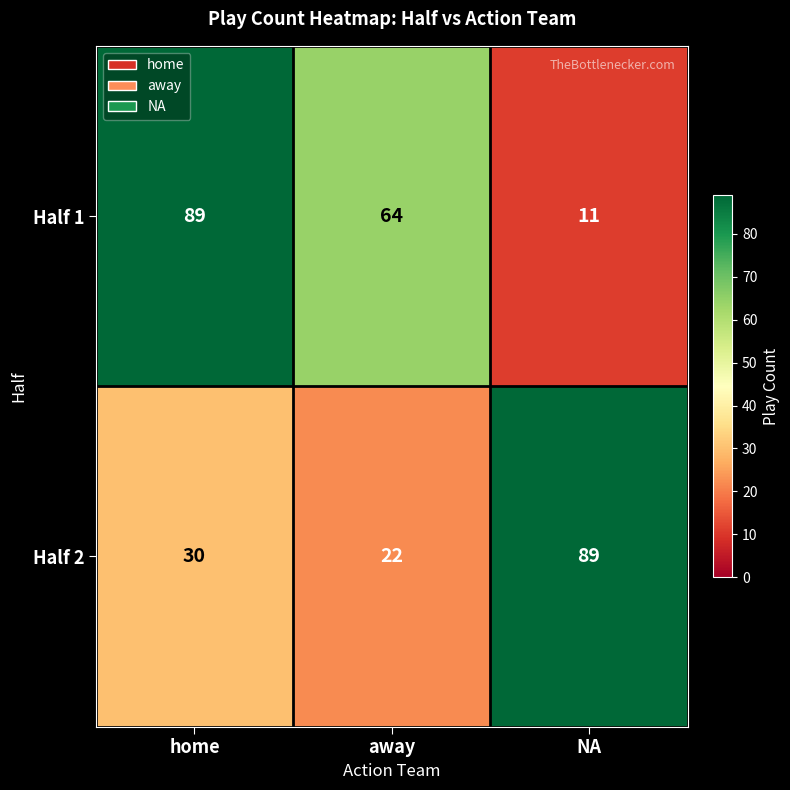

Which category has the lowest value in the Half 2 series?

away